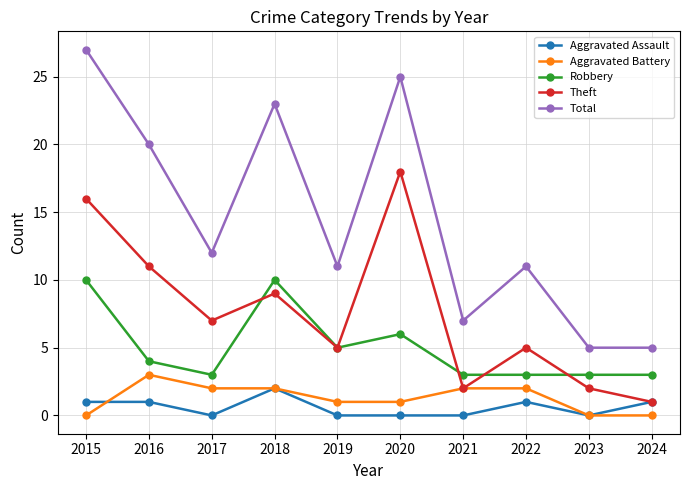

Reading left to right, what are all the values shown in this chart?

Aggravated Assault: 2015=1	2016=1	2017=0	2018=2	2019=0	2020=0	2021=0	2022=1	2023=0	2024=1
Aggravated Battery: 2015=0	2016=3	2017=2	2018=2	2019=1	2020=1	2021=2	2022=2	2023=0	2024=0
Robbery: 2015=10	2016=4	2017=3	2018=10	2019=5	2020=6	2021=3	2022=3	2023=3	2024=3
Theft: 2015=16	2016=11	2017=7	2018=9	2019=5	2020=18	2021=2	2022=5	2023=2	2024=1
Total: 2015=27	2016=20	2017=12	2018=23	2019=11	2020=25	2021=7	2022=11	2023=5	2024=5